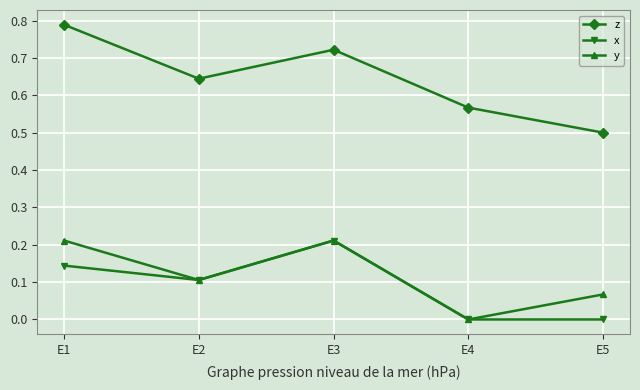

What are all the series names shown in the legend?

z, x, y